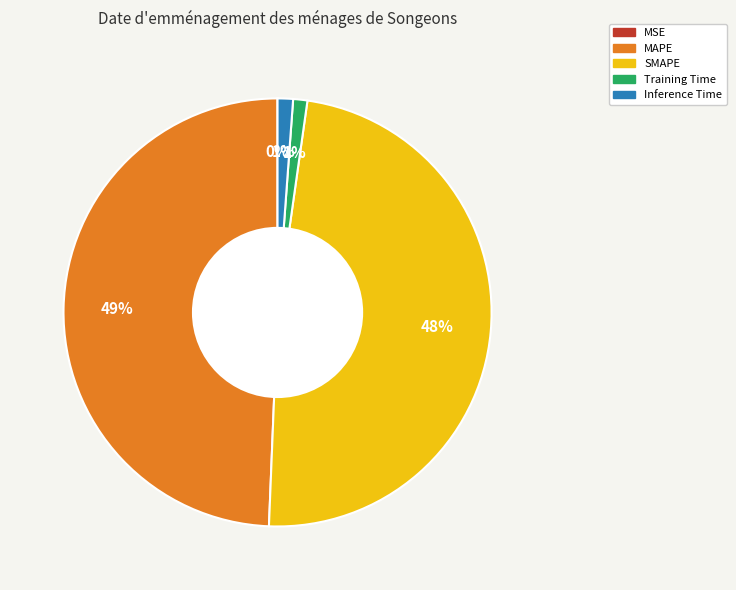

What percentage is the Training Time slice, to the nearest percent?

1%